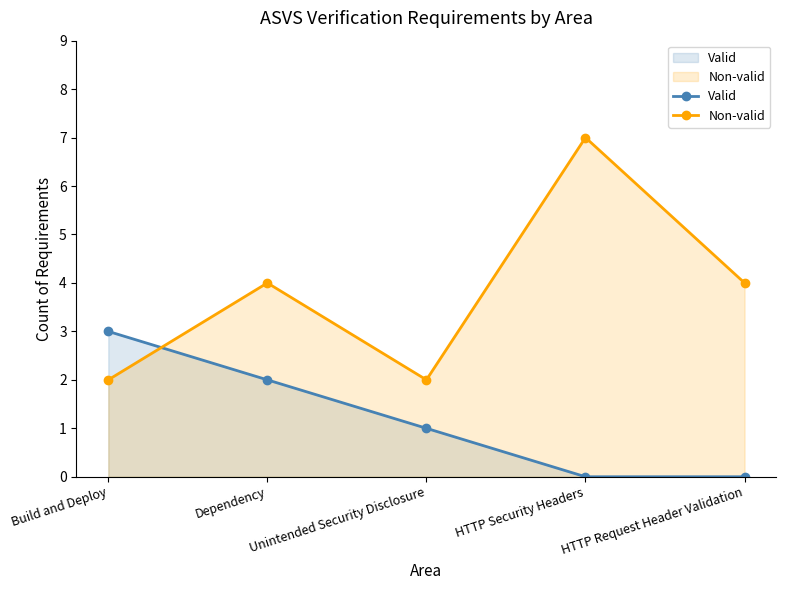

At how many categories does at least one series exceed 2?

4